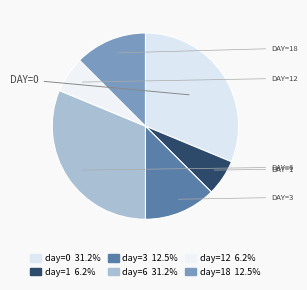

Count the number of slices in the pie.

6